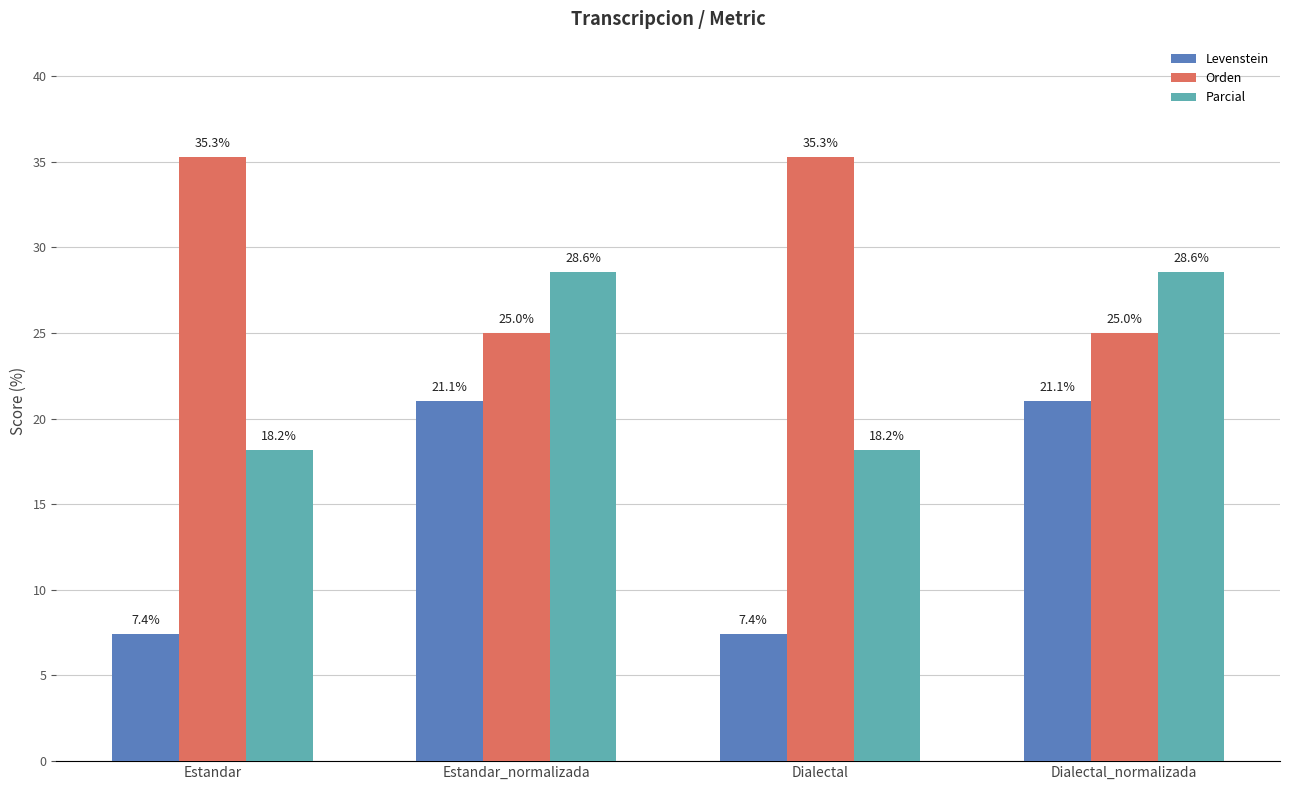

True or false: Levenstein has a value of 11.3 at Dialectal_normalizada.

False